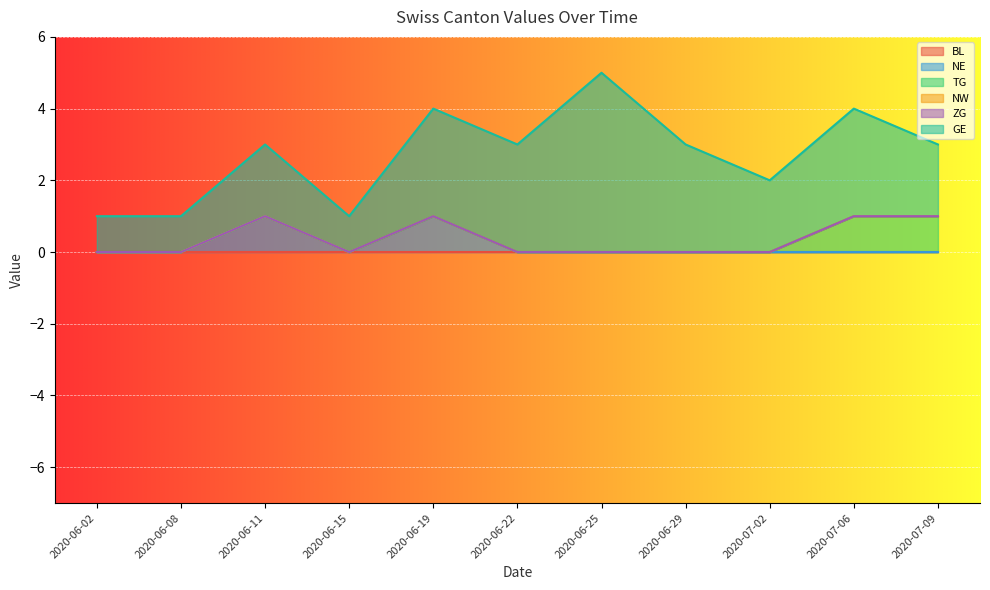

True or false: GE and ZG intersect in this chart.

False